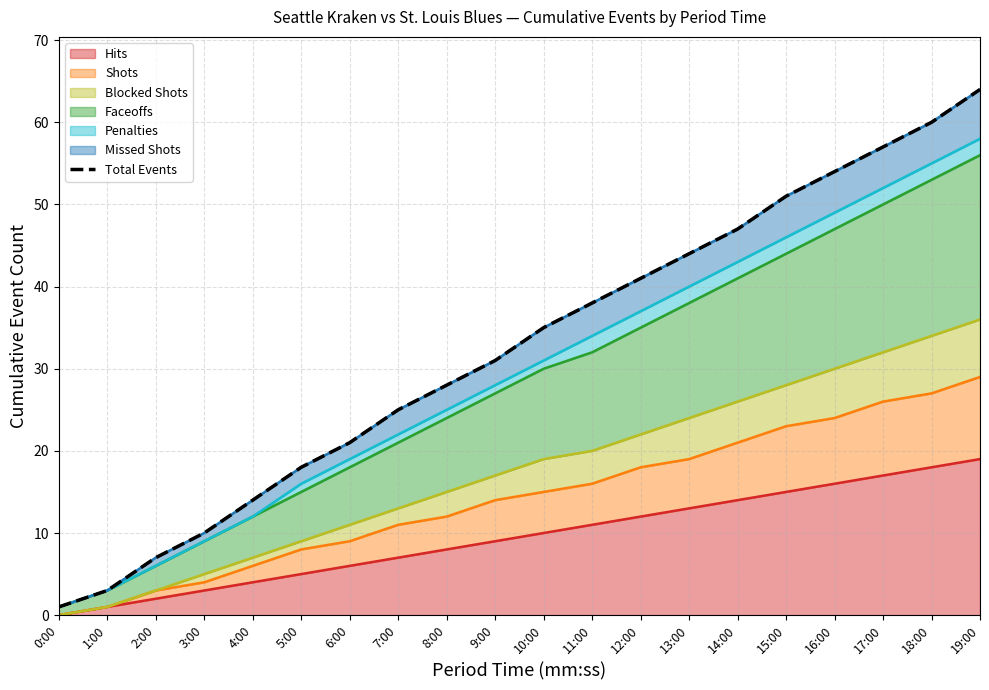

Is it true that the value at 6:00 is 13?

False